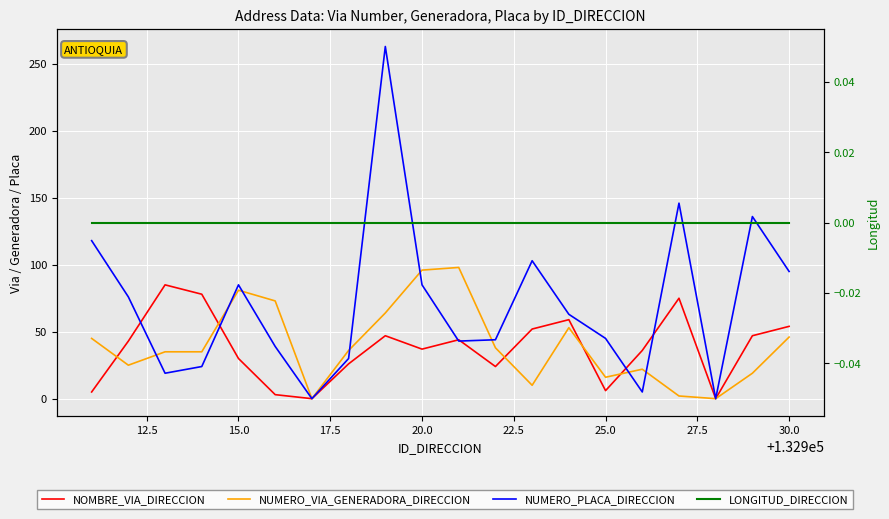

Which series has the largest total across all categories?

NUMERO_PLACA_DIRECCION